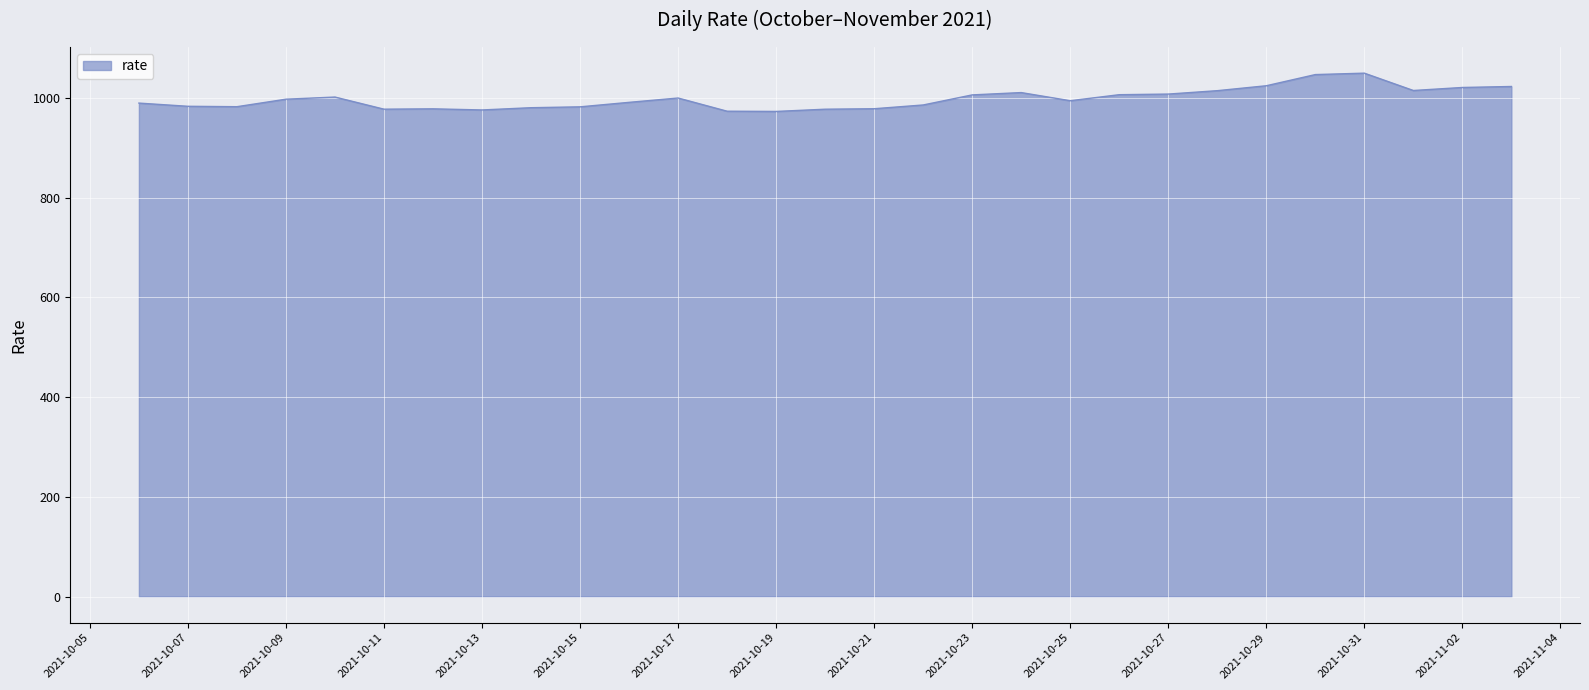

What is the difference between the maximum and minimum values?

76.8